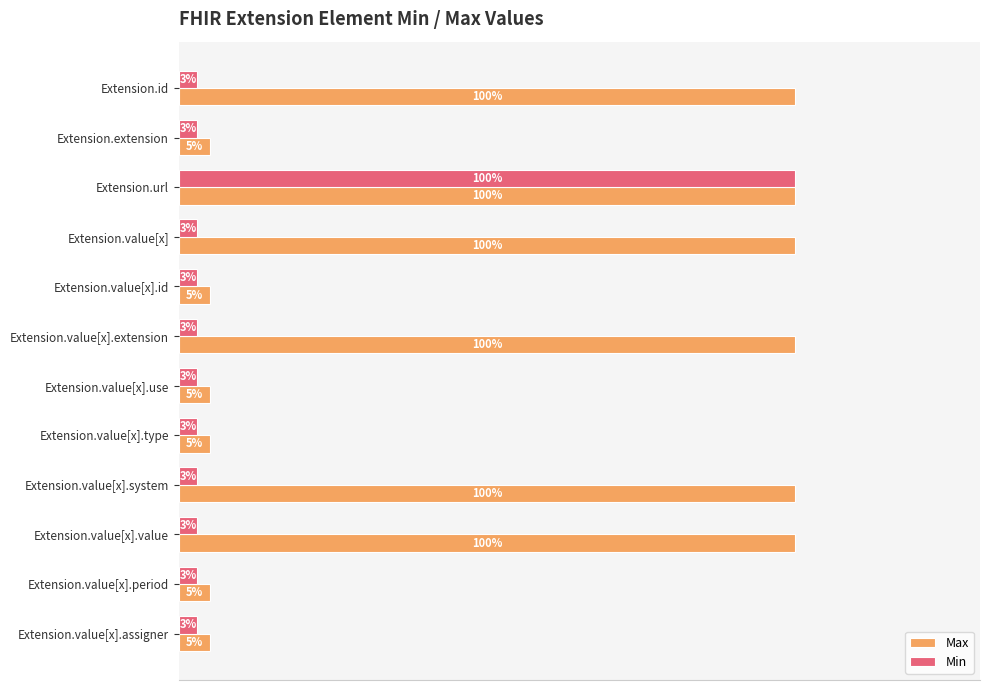

Which series changed the most between Extension.url and Extension.value[x]?

Min